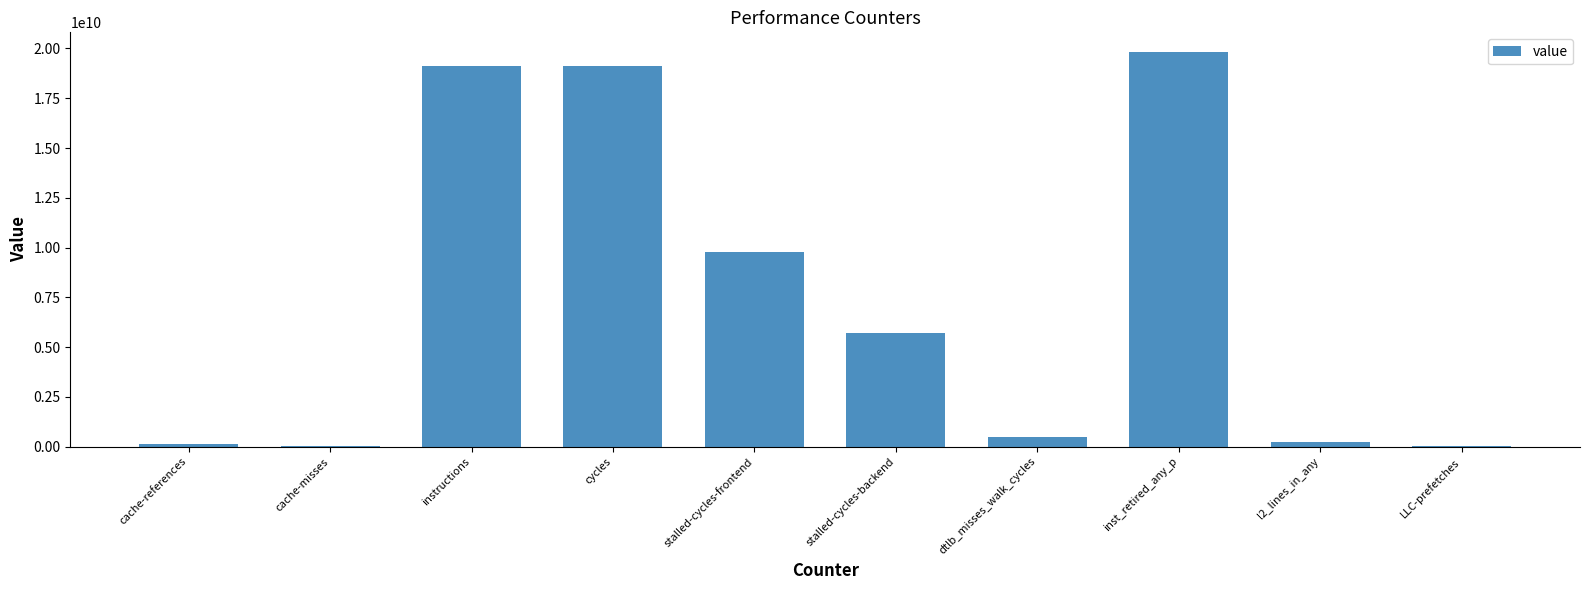

Which category has the highest value across all series?

inst_retired_any_p